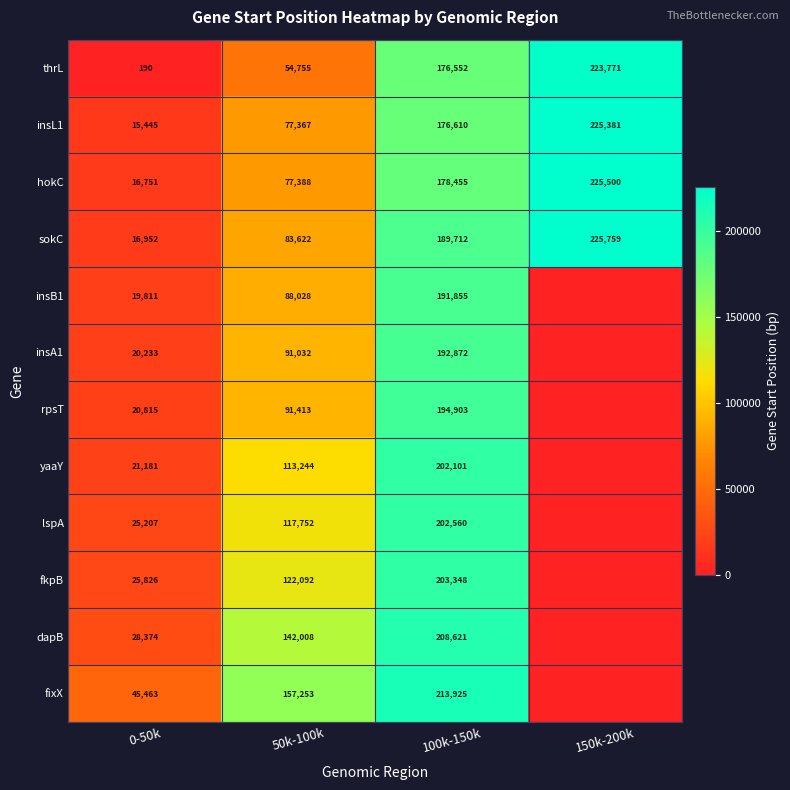

Count the hokC values in the range 77388 to 225500.

3